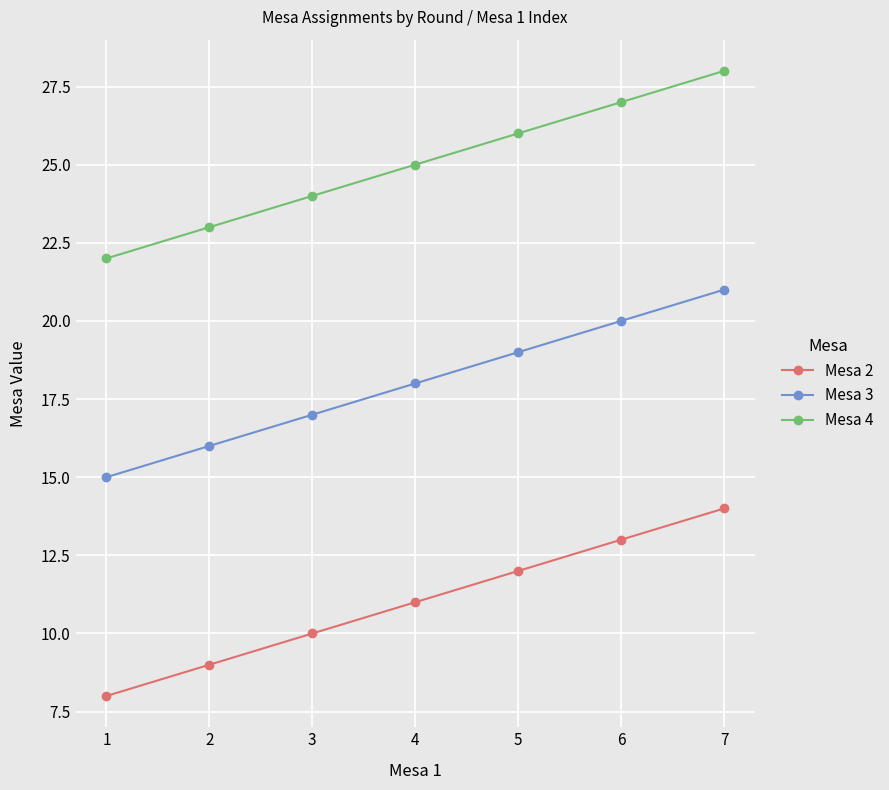

What is the difference between the second highest and second lowest values in the Mesa 2 series?

4